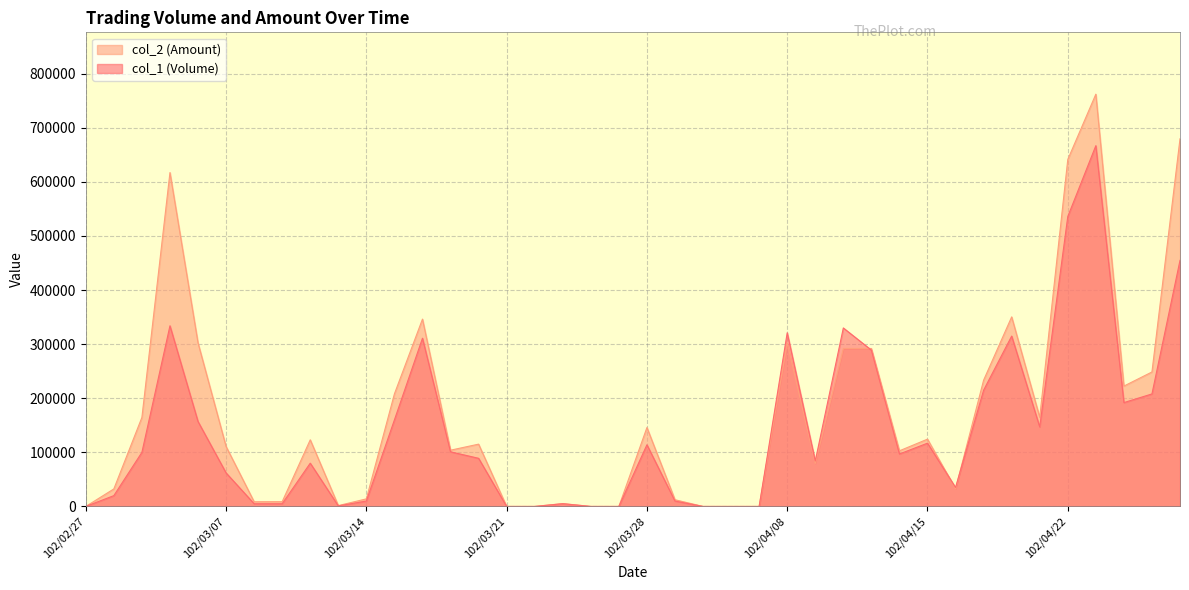

Is it true that col_2 (Amount) equals 0 at 102/03/26?

True